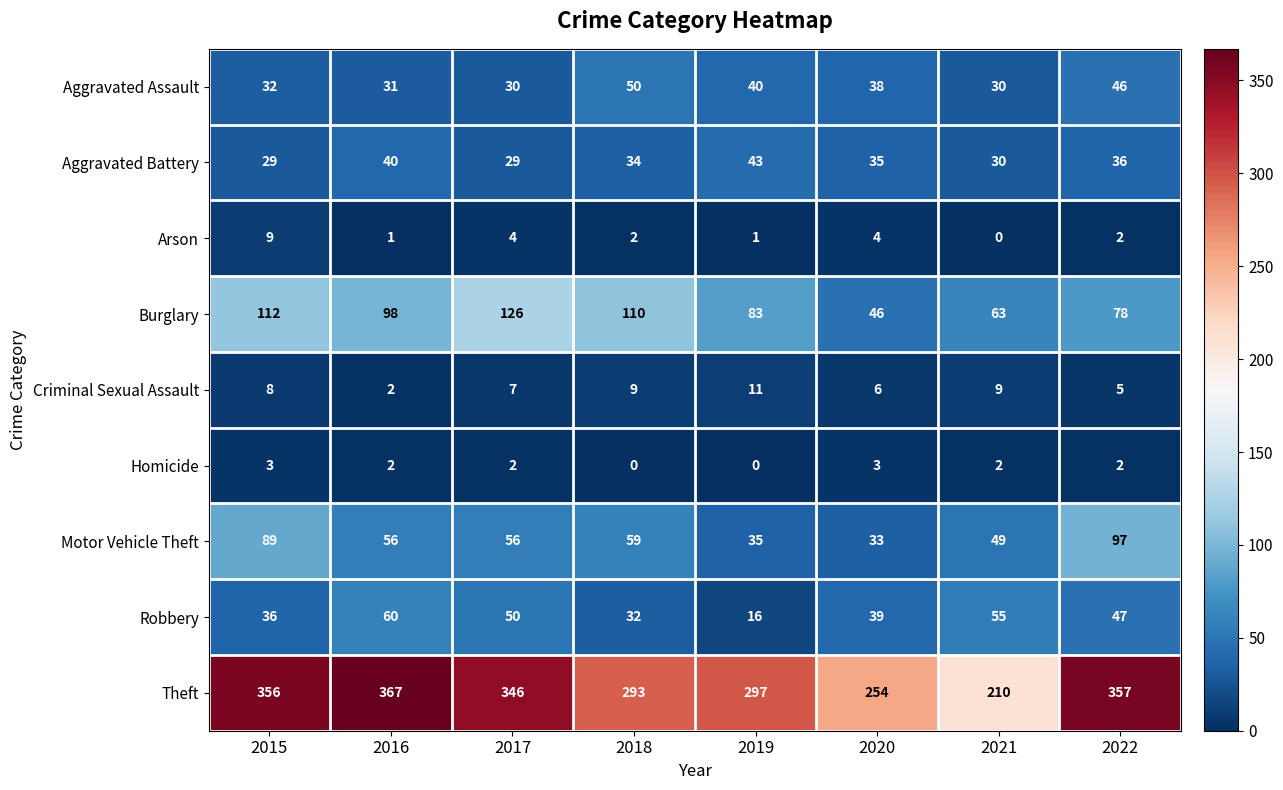

What is the maximum value for Robbery?

60